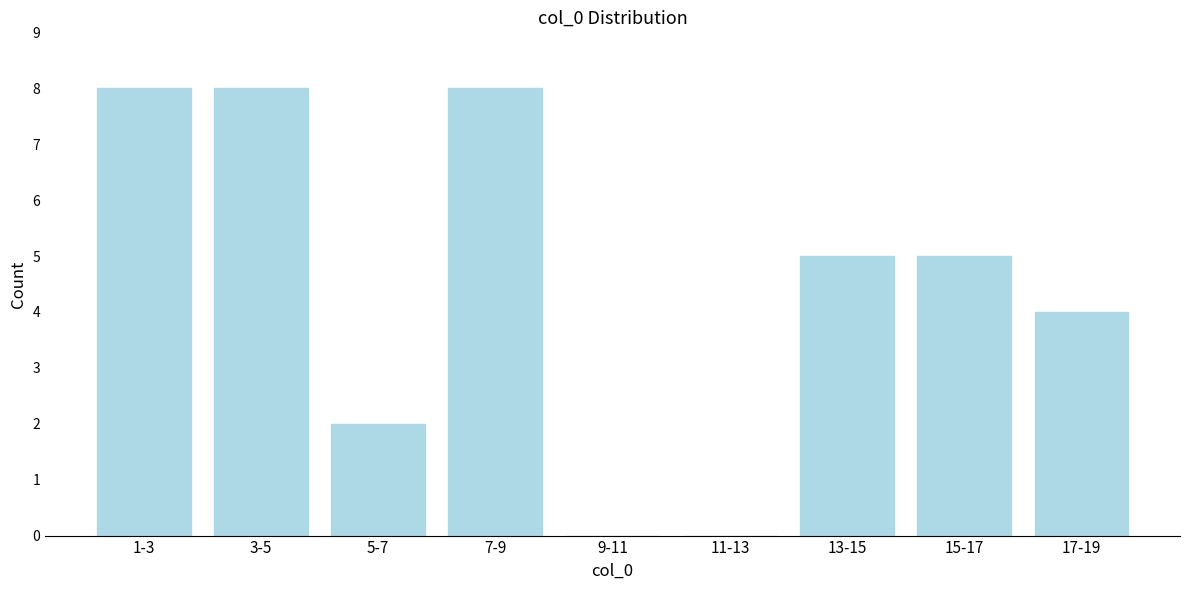

Reading left to right, extract all data points from this chart.

1-3=8	3-5=8	5-7=2	7-9=8	9-11=0	11-13=0	13-15=5	15-17=5	17-19=4